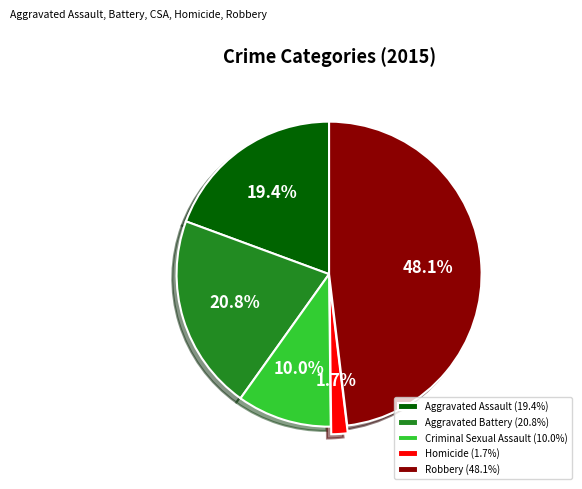

Does Criminal Sexual Assault represent more than half of the total?

No